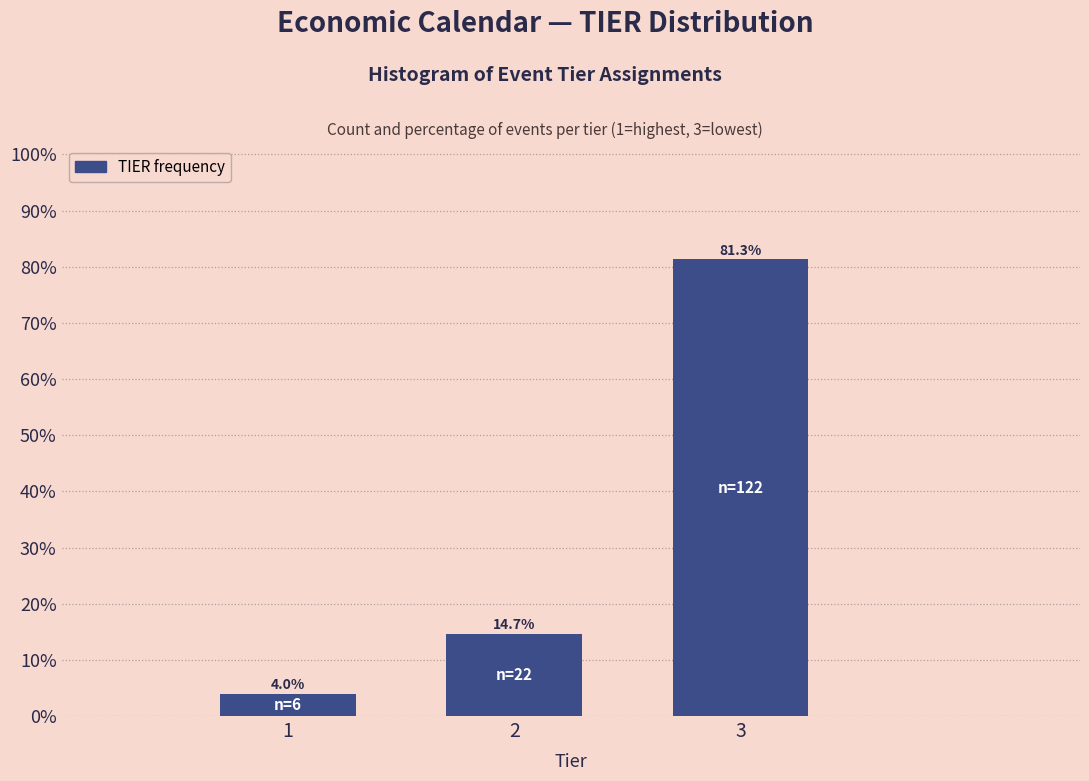

Reading left to right, extract all data points from this chart.

4.0	14.7	81.3